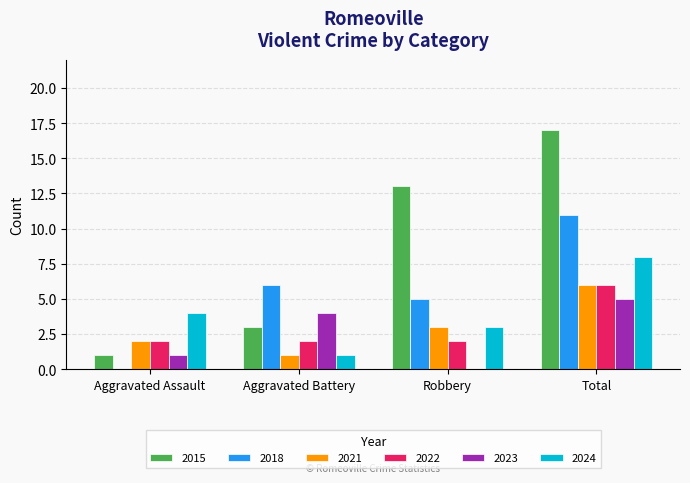

How many groups of bars are there?

4